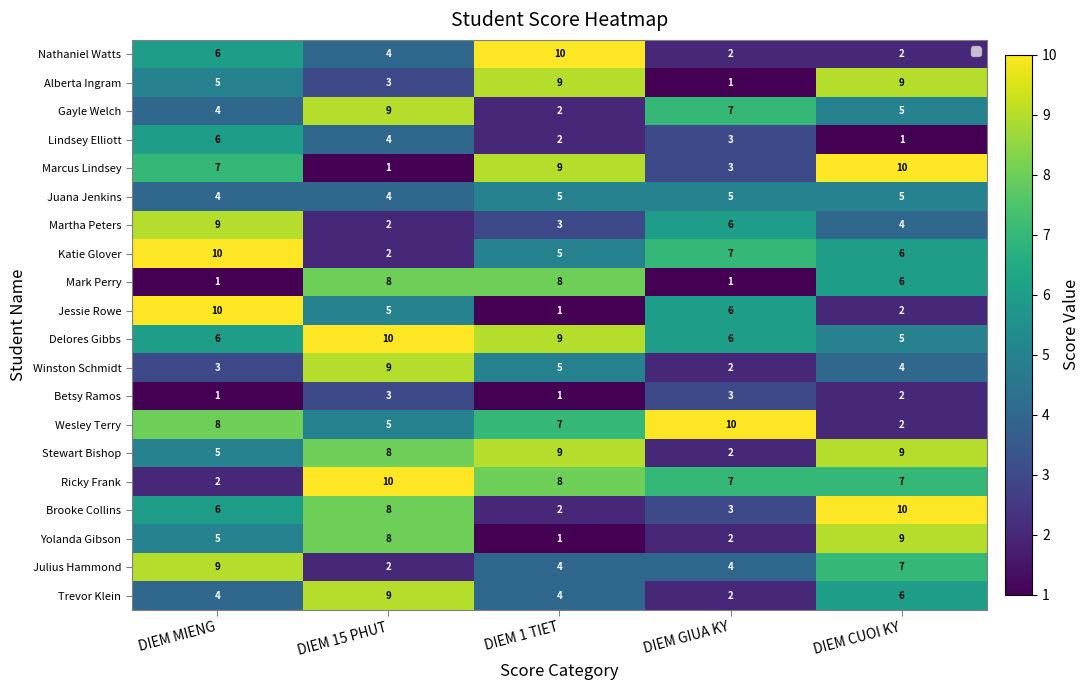

What is the total value across all series at DIEM MIENG?

111